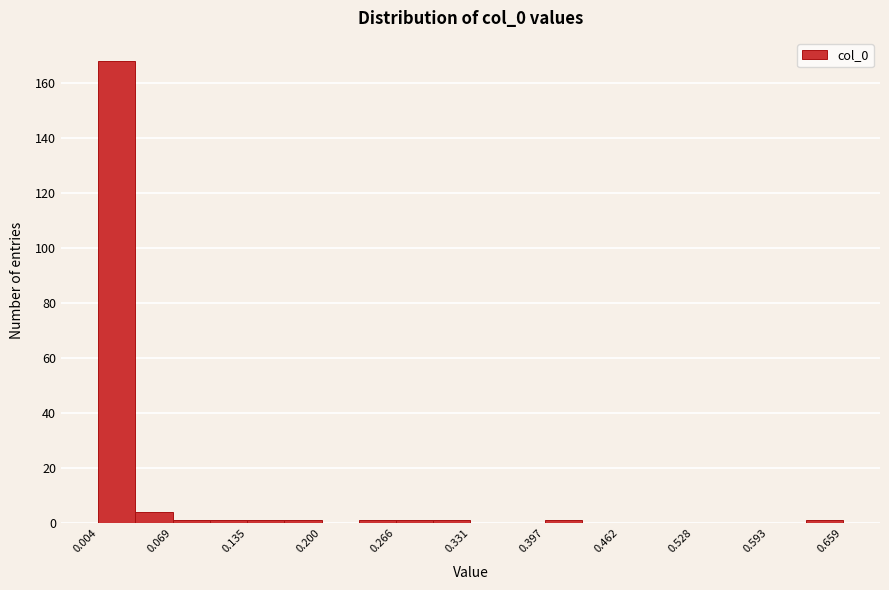

Around what value on the x-axis is the tallest bar? Give the approximate position of its centre, as read against the axis.

0.02